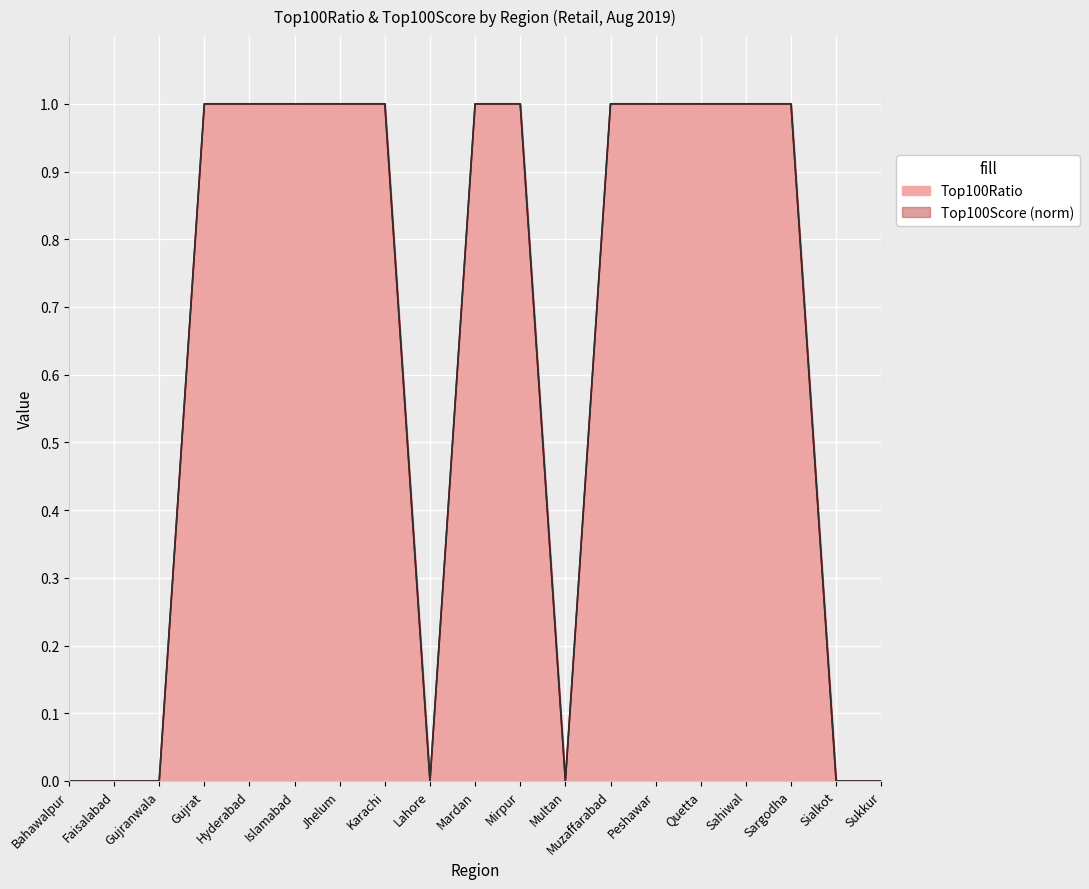

What is the maximum value for Top100Score?

1